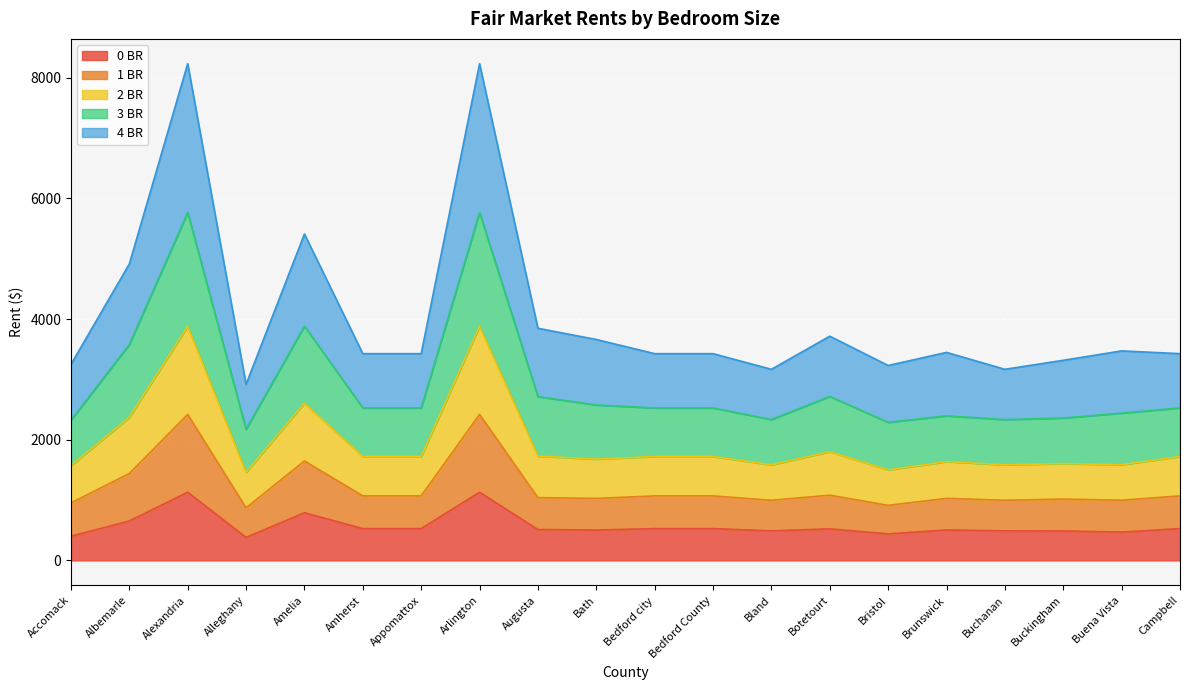

Is it true that 0 BR equals 868 at Buckingham?

False